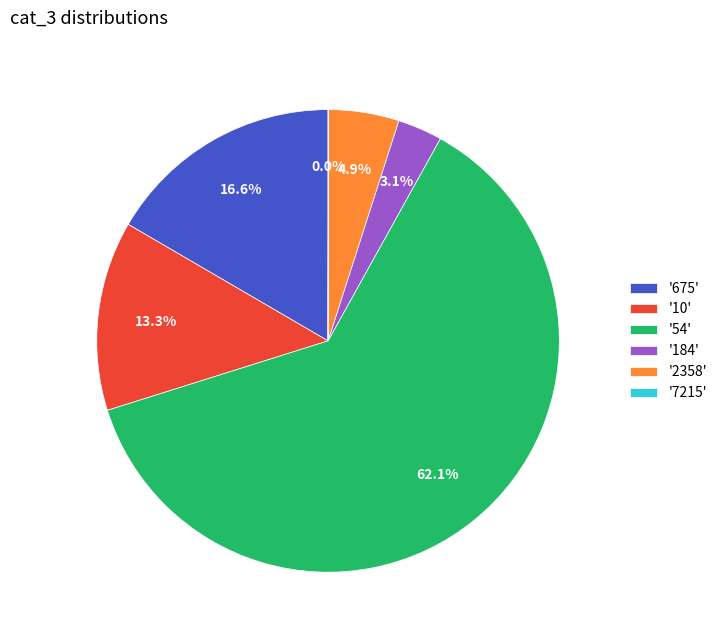

What is the largest slice in the pie chart?

'54'